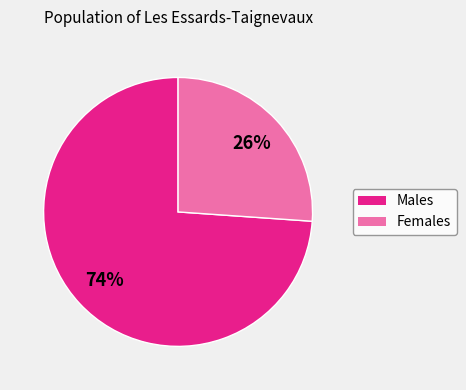

To the nearest percent, what is the average slice percentage?

50%